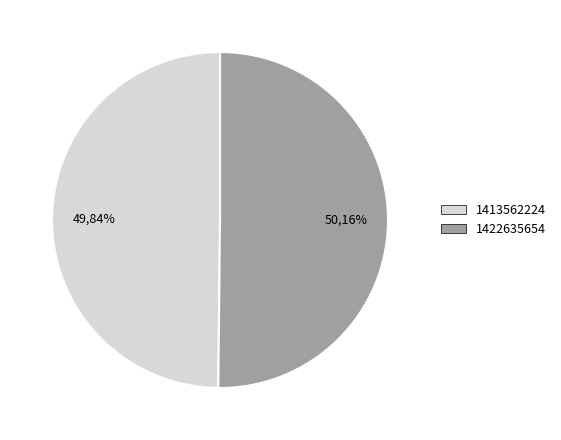

Do 1413562224 and 1422635654 together represent more than half of the pie?

Yes